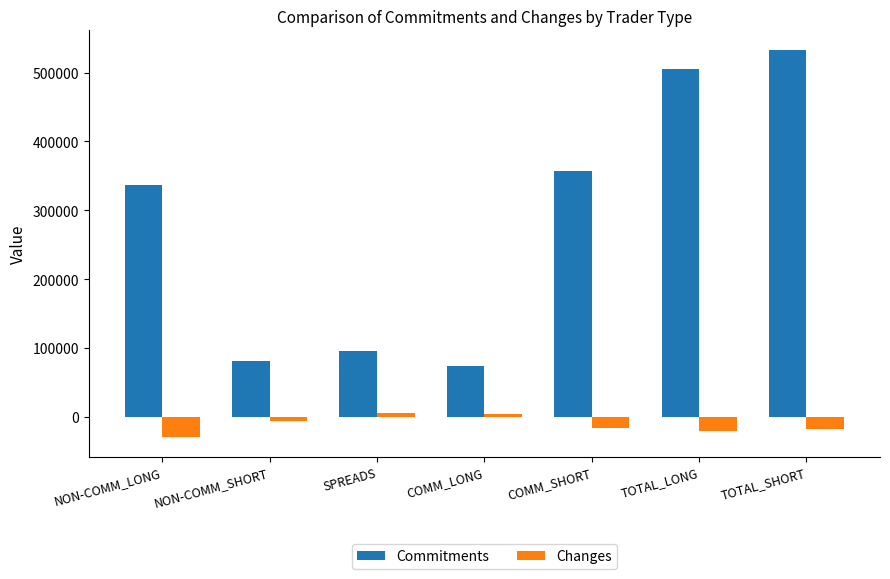

What is the sum of all Changes values?

-81961